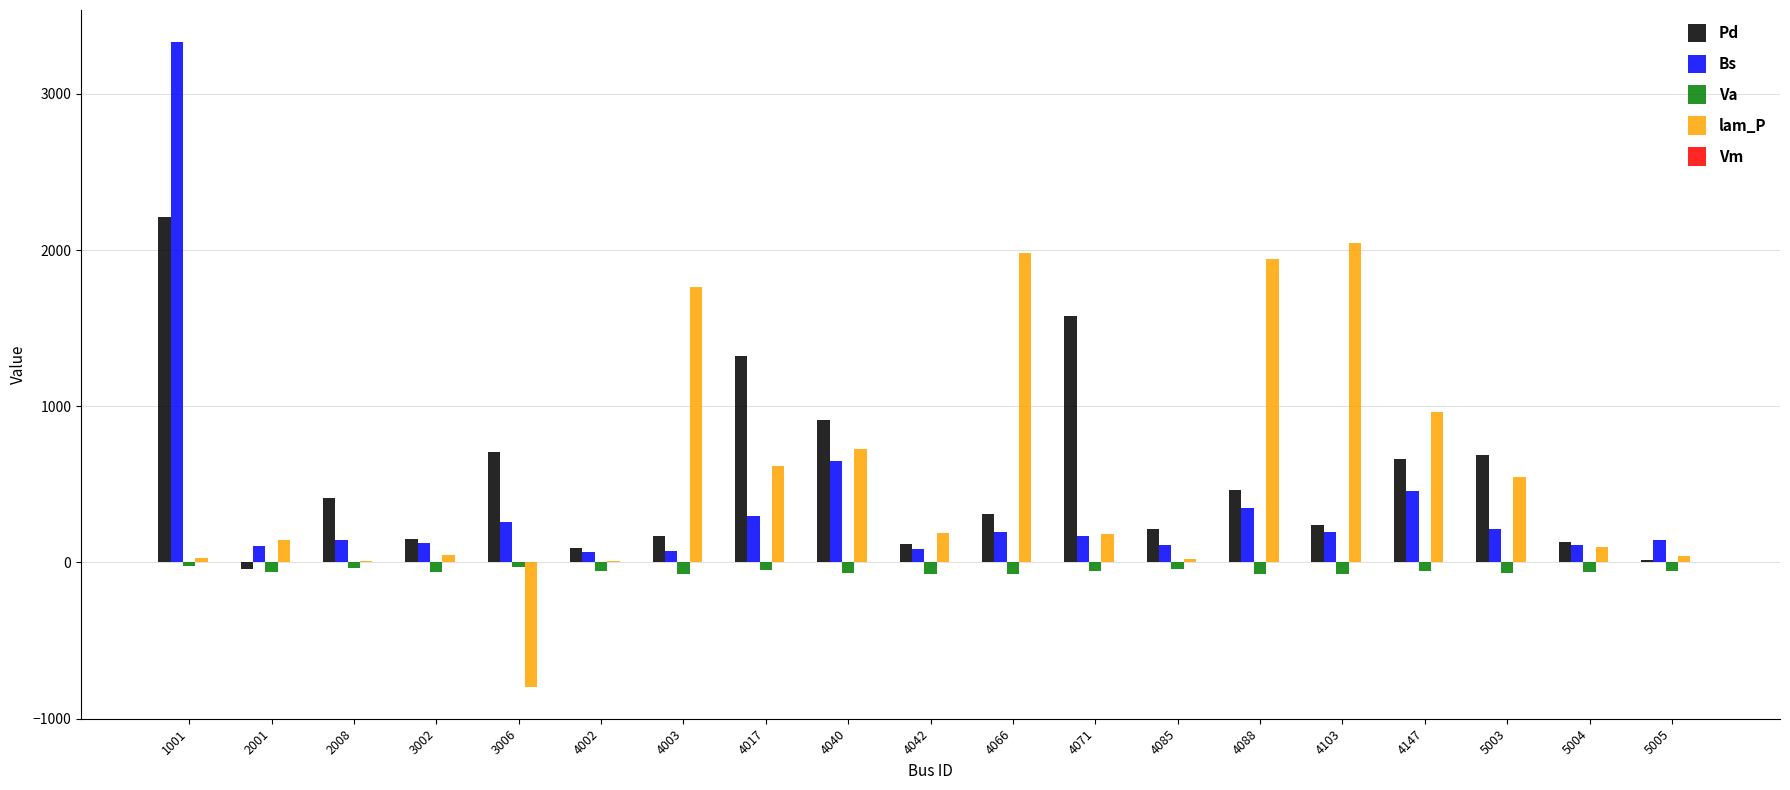

What is the difference between the lam_P values at 2008 and 3006?

801.5